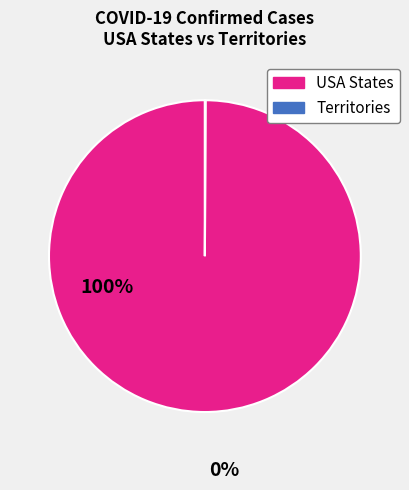

Is there a majority slice in this chart?

Yes